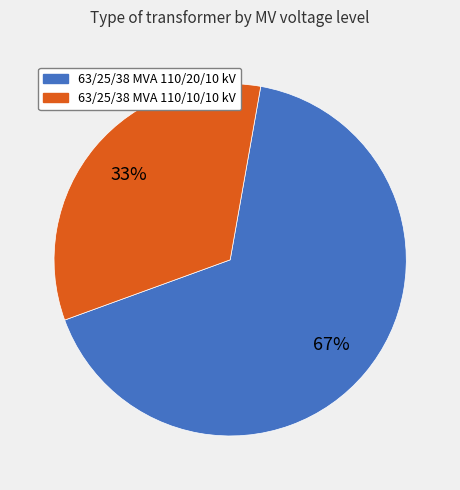

Do 63/25/38 MVA 110/20/10 kV and 63/25/38 MVA 110/10/10 kV together represent more than half of the pie?

Yes